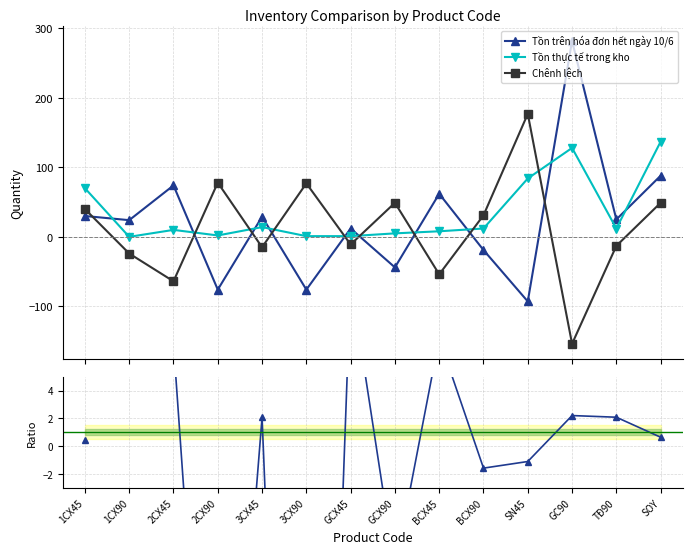

True or false: Ratio 10/6 / Actual has a value of 0.6 at SOY.

True